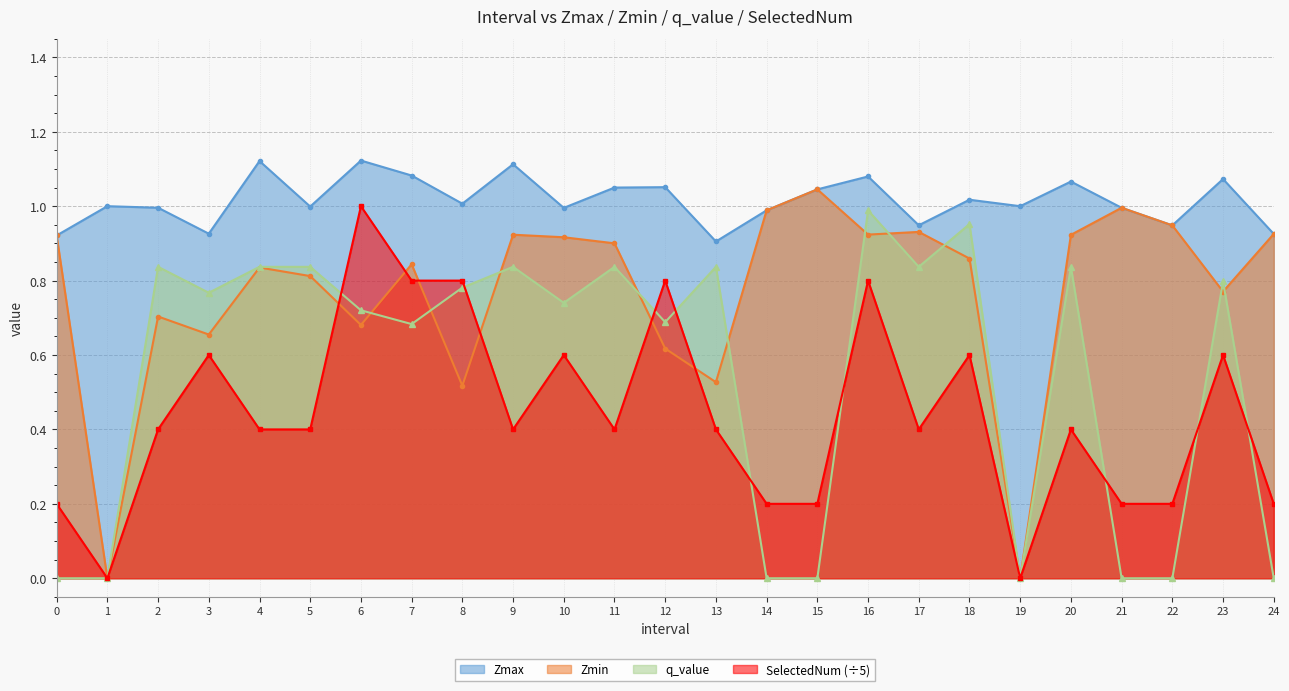

Count the number of categories in the chart.

25